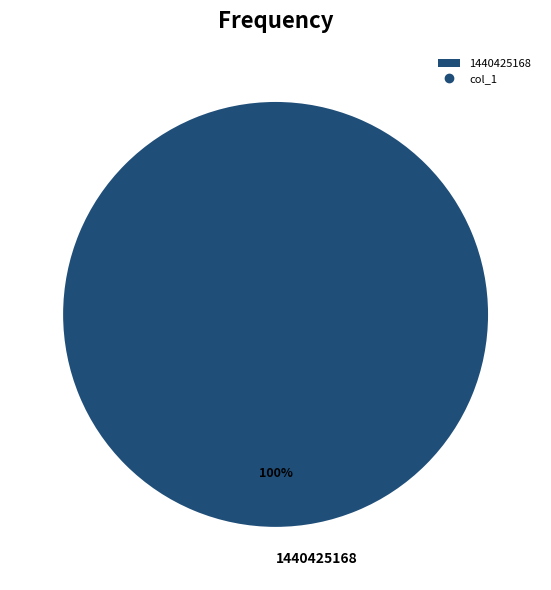

Which slice represents more than half of the pie?

1440425168